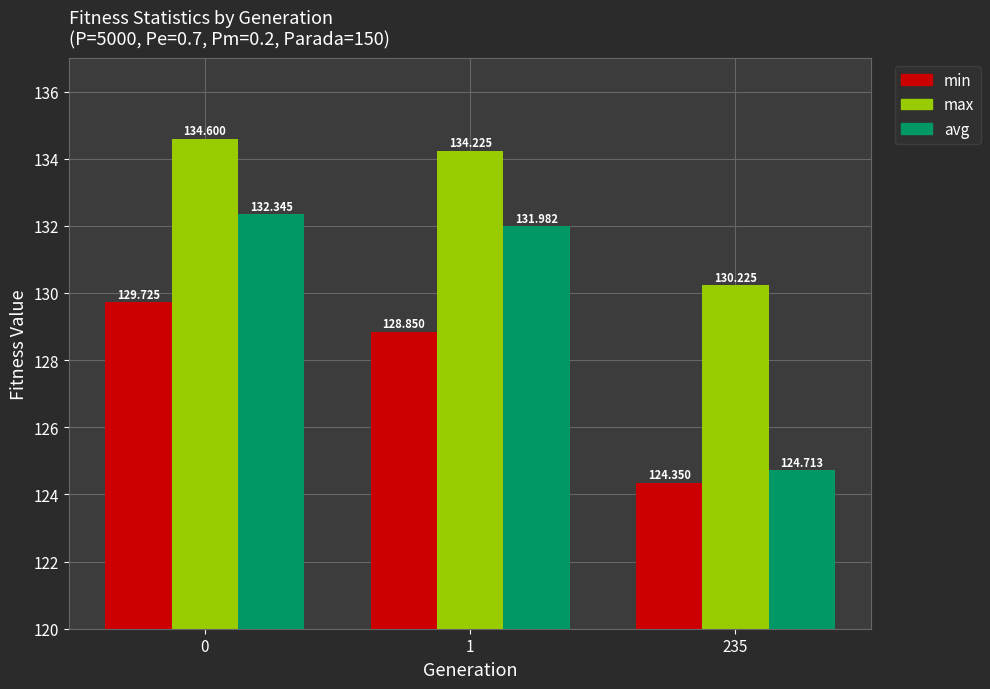

Is the value of max at 235 greater than the value of avg at 235?

Yes